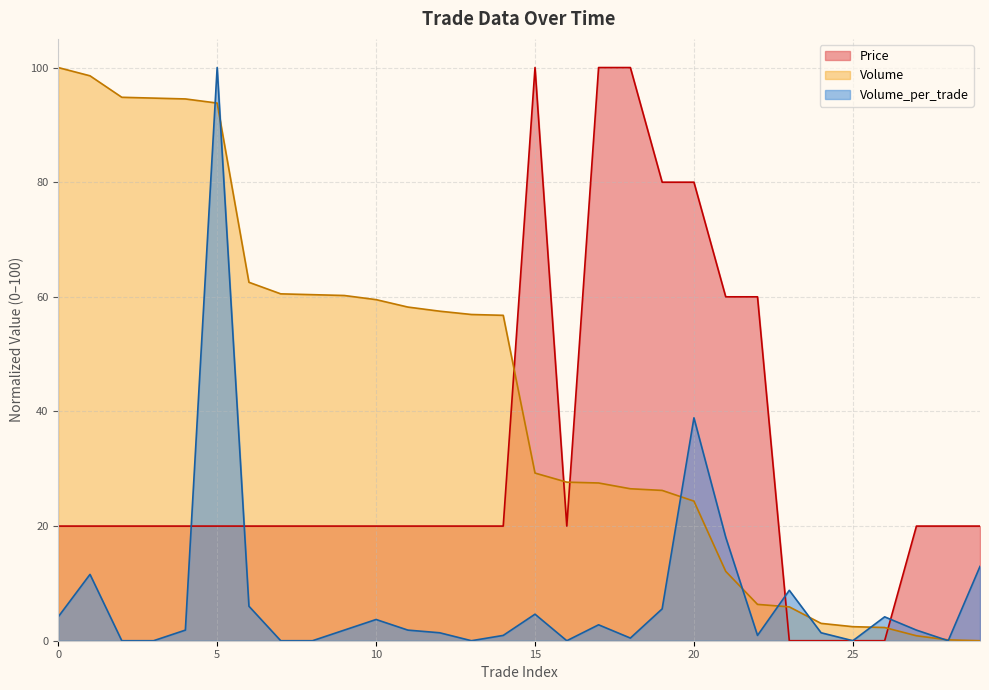

What is the value of the Volume_per_trade point at the 22nd from the left?

18.1